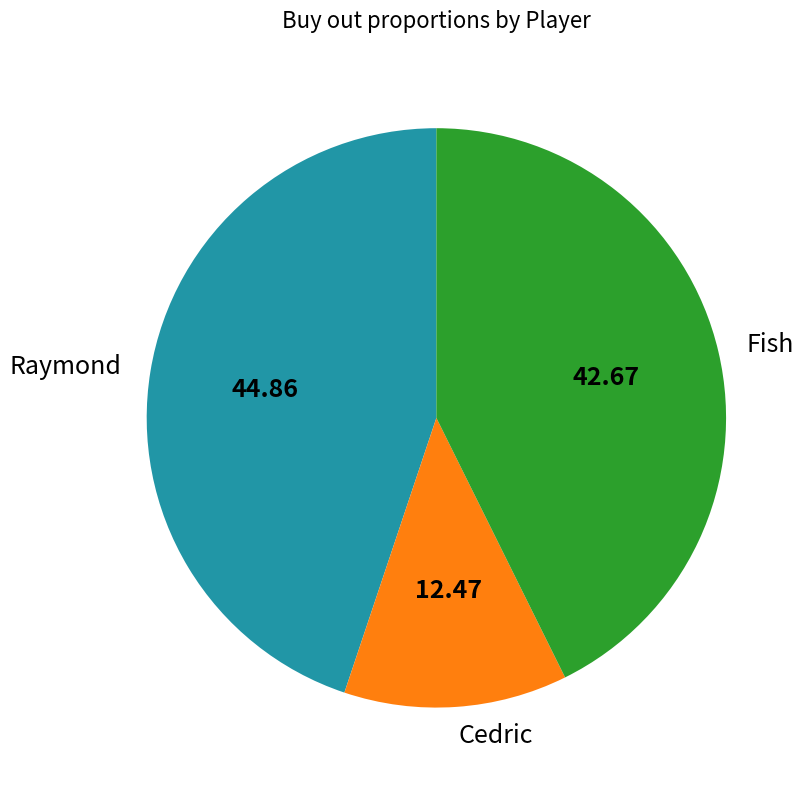

True or false: Raymond accounts for 45% of the total.

True